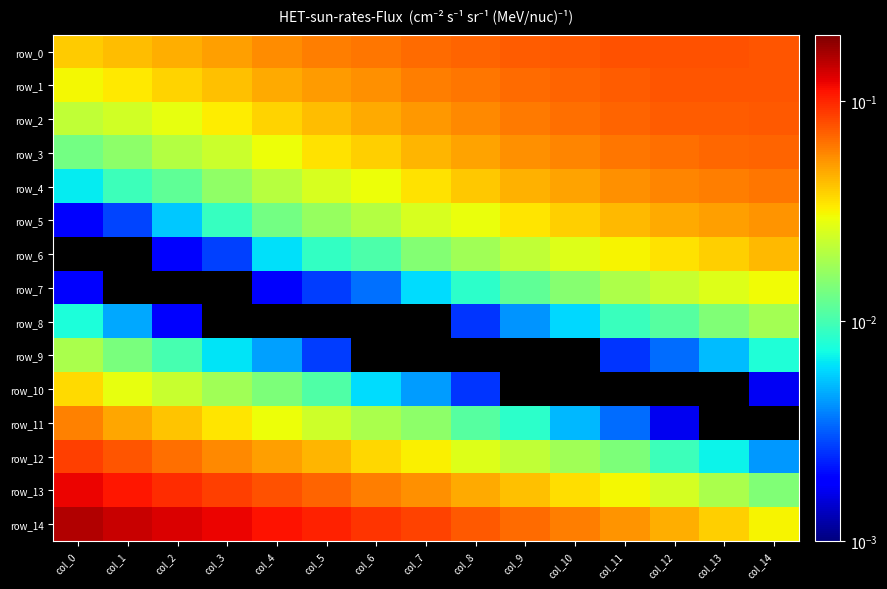

Reading right to left, transcribe all the data shown in this chart.

row_0: 0.1	0.1	0.1	0.1	0.1	0.1	0.1	0.1	0.1	0.1	0.1	0.1	0.0	0.0	0.0
row_1: 0.1	0.1	0.1	0.1	0.1	0.1	0.1	0.1	0.1	0.1	0.0	0.0	0.0	0.0	0.0
row_2: 0.1	0.1	0.1	0.1	0.1	0.1	0.1	0.1	0.0	0.0	0.0	0.0	0.0	0.0	0.0
row_3: 0.1	0.1	0.1	0.1	0.1	0.1	0.0	0.0	0.0	0.0	0.0	0.0	0.0	0.0	0.0
row_4: 0.1	0.1	0.1	0.1	0.0	0.0	0.0	0.0	0.0	0.0	0.0	0.0	0.0	0.0	0.0
row_5: 0.1	0.1	0.0	0.0	0.0	0.0	0.0	0.0	0.0	0.0	0.0	0.0	0.0	0.0	0.0
row_6: 0.0	0.0	0.0	0.0	0.0	0.0	0.0	0.0	0.0	0.0	0.0	0.0	0.0	0.0	0.0
row_7: 0.0	0.0	0.0	0.0	0.0	0.0	0.0	0.0	0.0	0.0	0.0	0.0	0.0	0.0	0.0
row_8: 0.0	0.0	0.0	0.0	0.0	0.0	0.0	0.0	0.0	0.0	0.0	0.0	0.0	0.0	0.0
row_9: 0.0	0.0	0.0	0.0	0.0	0.0	0.0	0.0	0.0	0.0	0.0	0.0	0.0	0.0	0.0
row_10: 0.0	0.0	0.0	0.0	0.0	0.0	0.0	0.0	0.0	0.0	0.0	0.0	0.0	0.0	0.0
row_11: 0.0	0.0	0.0	0.0	0.0	0.0	0.0	0.0	0.0	0.0	0.0	0.0	0.0	0.0	0.1
row_12: 0.0	0.0	0.0	0.0	0.0	0.0	0.0	0.0	0.0	0.0	0.1	0.1	0.1	0.1	0.1
row_13: 0.0	0.0	0.0	0.0	0.0	0.0	0.0	0.1	0.1	0.1	0.1	0.1	0.1	0.1	0.1
row_14: 0.0	0.0	0.0	0.1	0.1	0.1	0.1	0.1	0.1	0.1	0.1	0.1	0.1	0.1	0.2